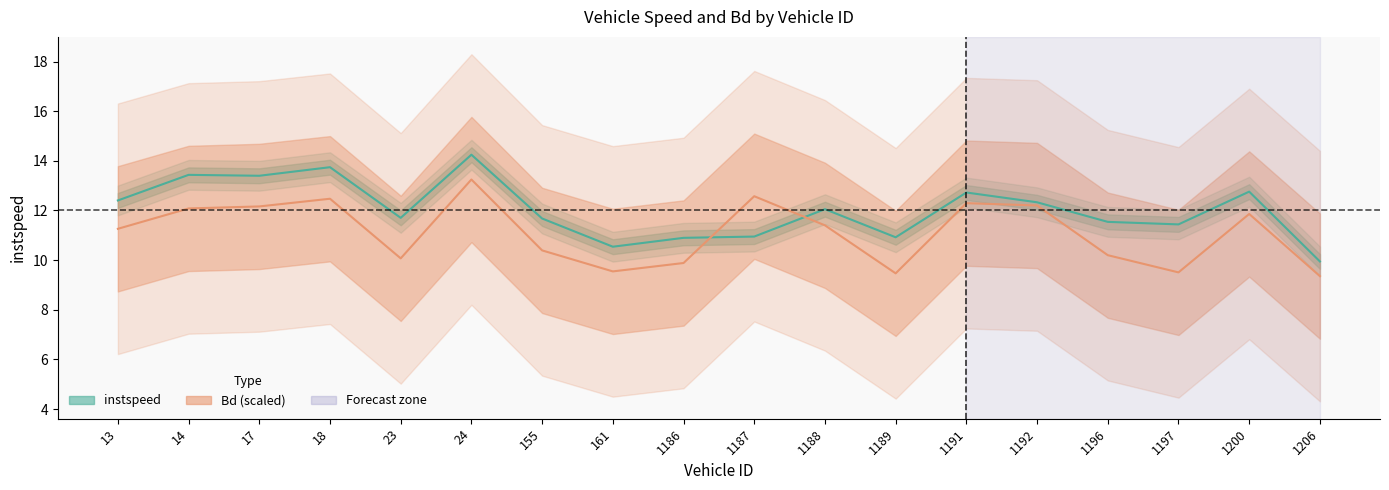

Reading right to left, what are all the values shown in this chart?

instspeed: 1206=9.9	1200=12.8	1197=11.4	1196=11.5	1192=12.3	1191=12.7	1189=10.9	1188=12.1	1187=10.9	1186=10.9	161=10.5	155=11.7	24=14.2	23=11.7	18=13.7	17=13.4	14=13.4	13=12.4
Bd: 1206=9.4	1200=11.9	1197=9.5	1196=10.2	1192=12.2	1191=12.3	1189=9.5	1188=11.4	1187=12.6	1186=9.9	161=9.5	155=10.4	24=13.2	23=10.1	18=12.5	17=12.2	14=12.1	13=11.3